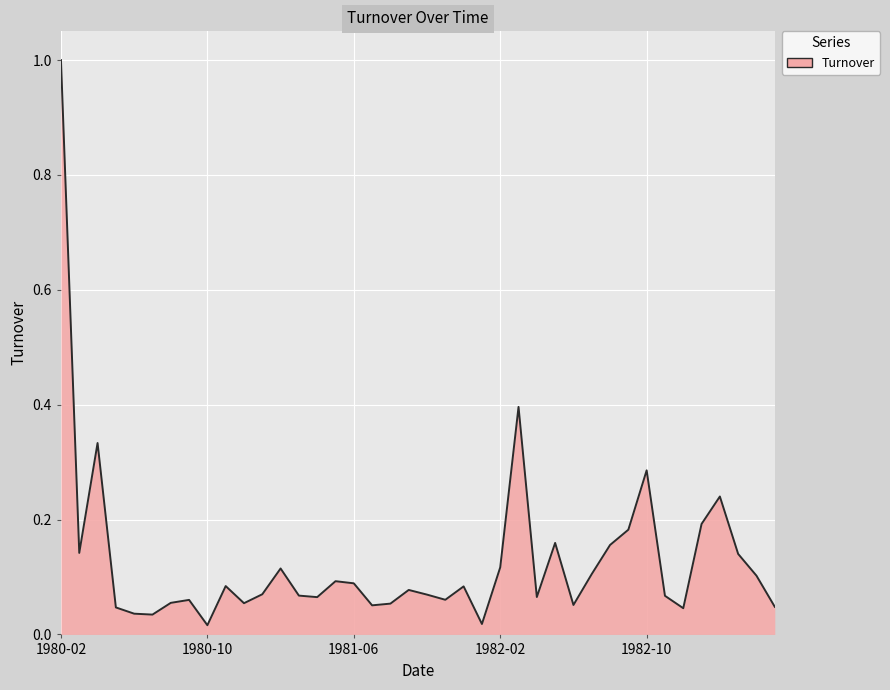

What is the maximum value shown in the chart?

1.0